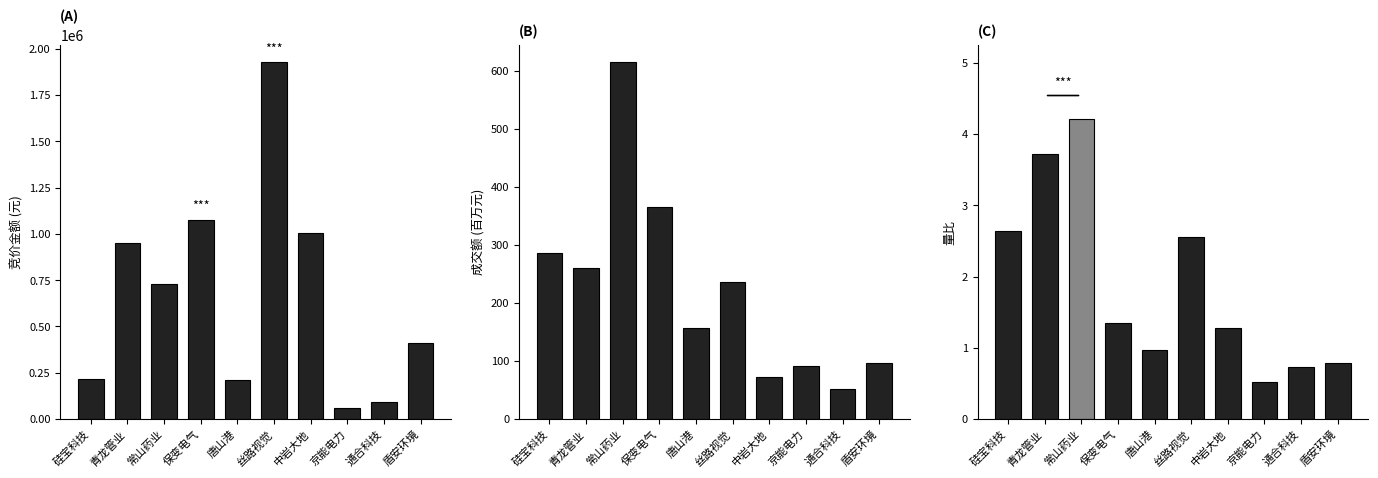

At how many categories does at least one series exceed 1909440?

1